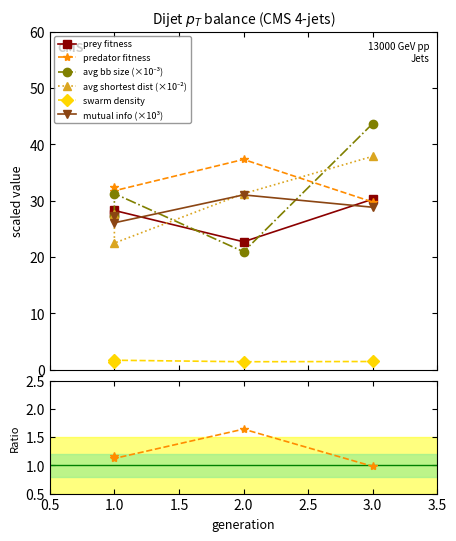

True or false: mutual_info and swarm_density_count cross at least once.

False